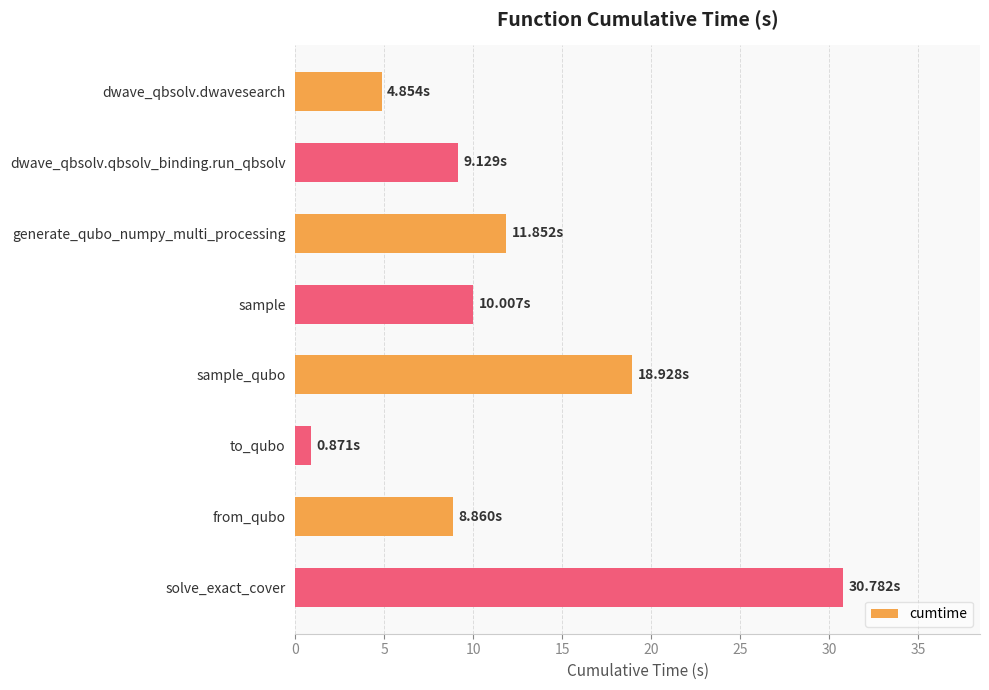

What is the difference between the maximum and minimum values?

29.9